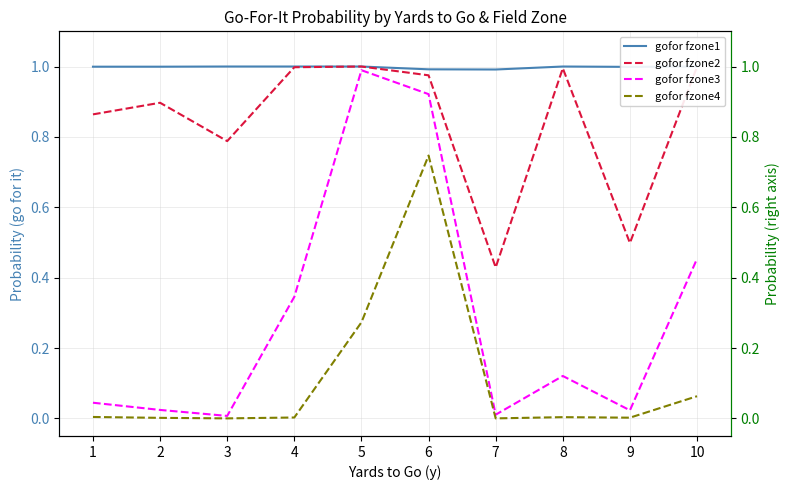

True or false: gofor fzone4 has a value of 0.0 at 9.

True